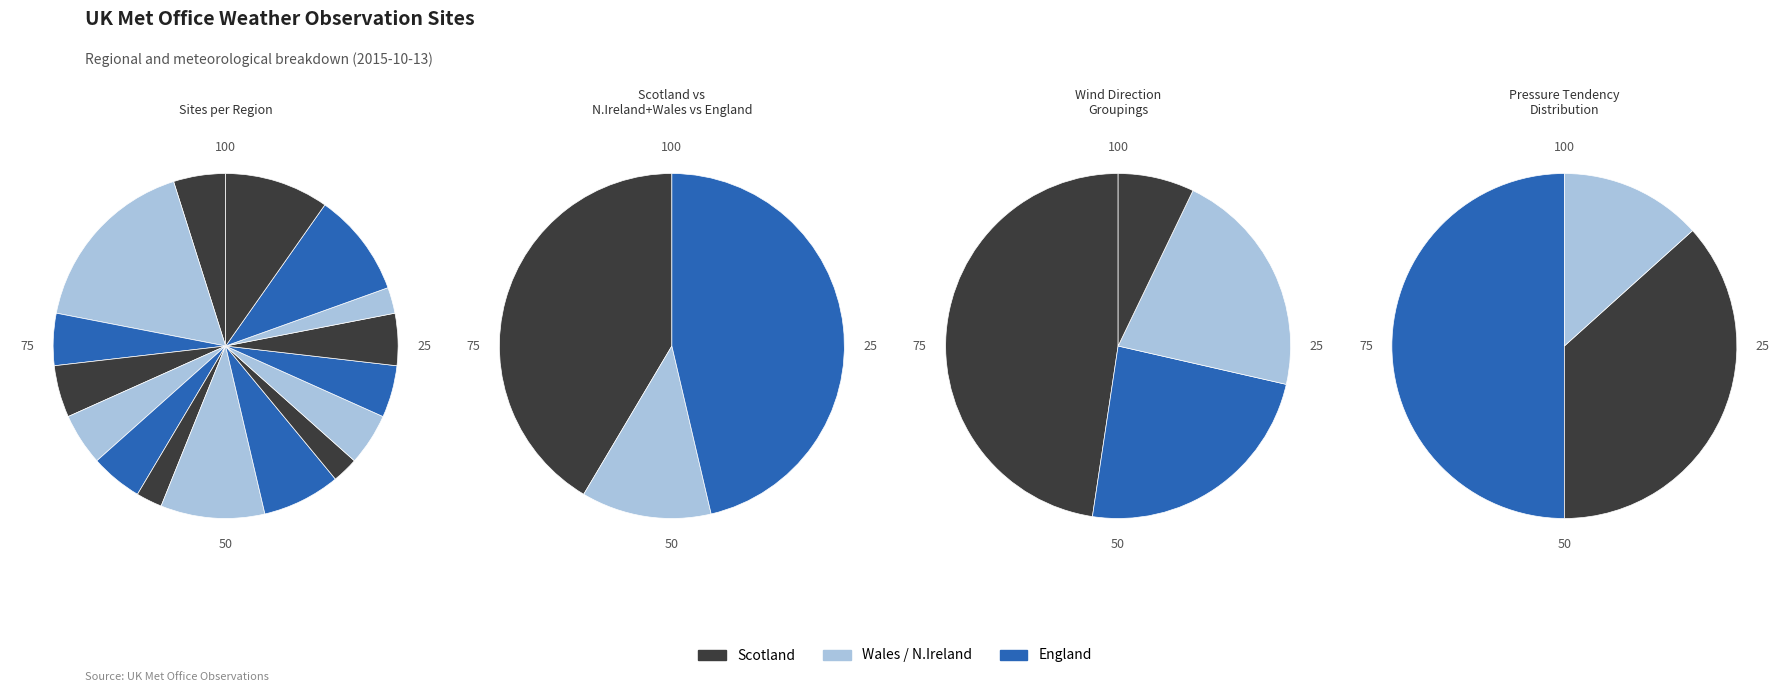

Is there a majority slice in this chart?

No